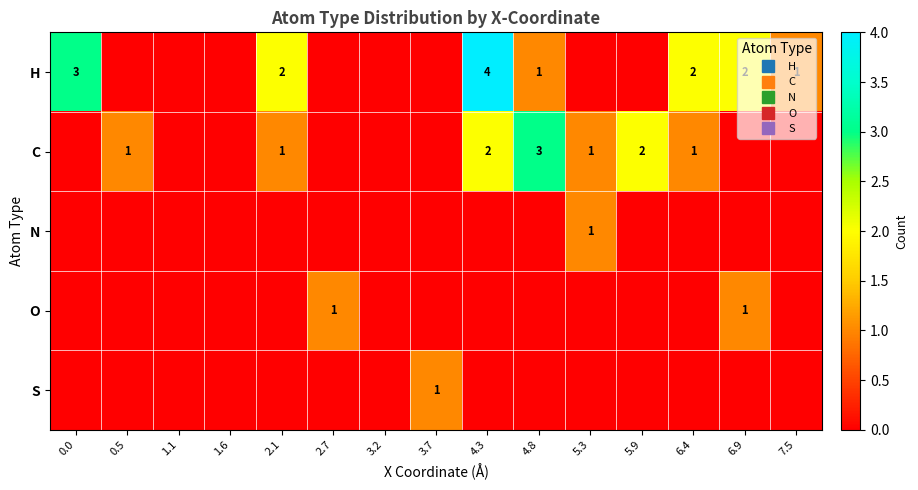

List the series in order of their peak value, highest first.

H, C, N, O, S